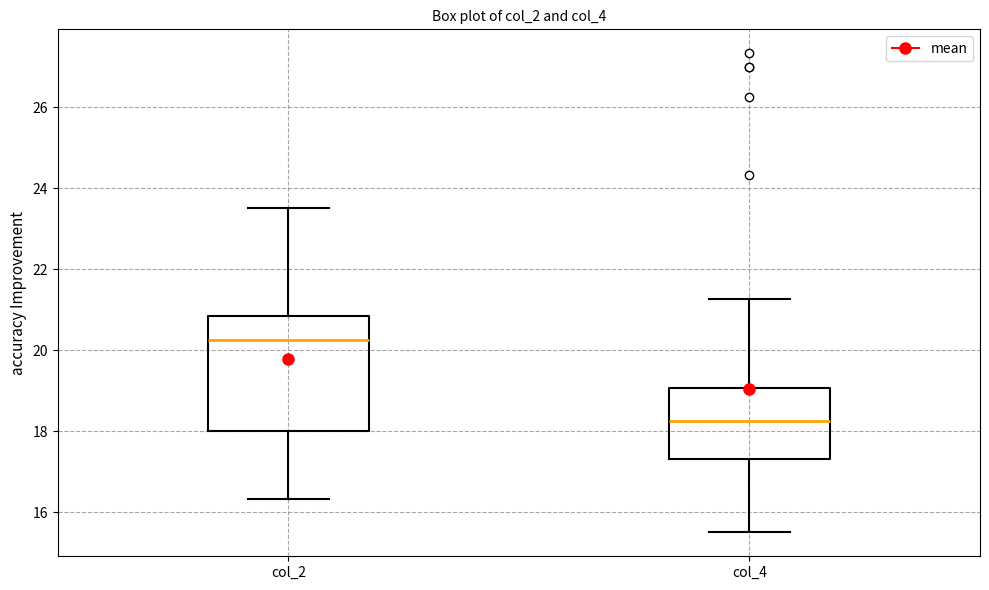

Which box has the highest median line?

col_2